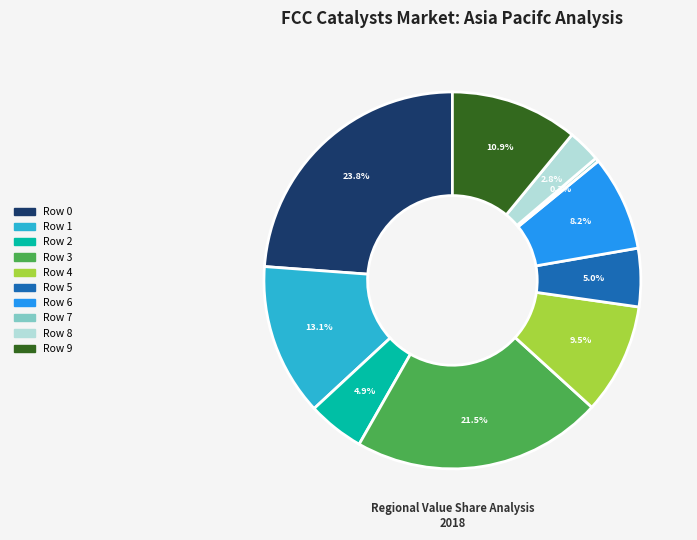

Do Row 8 and Row 5 together represent more than half of the pie?

No